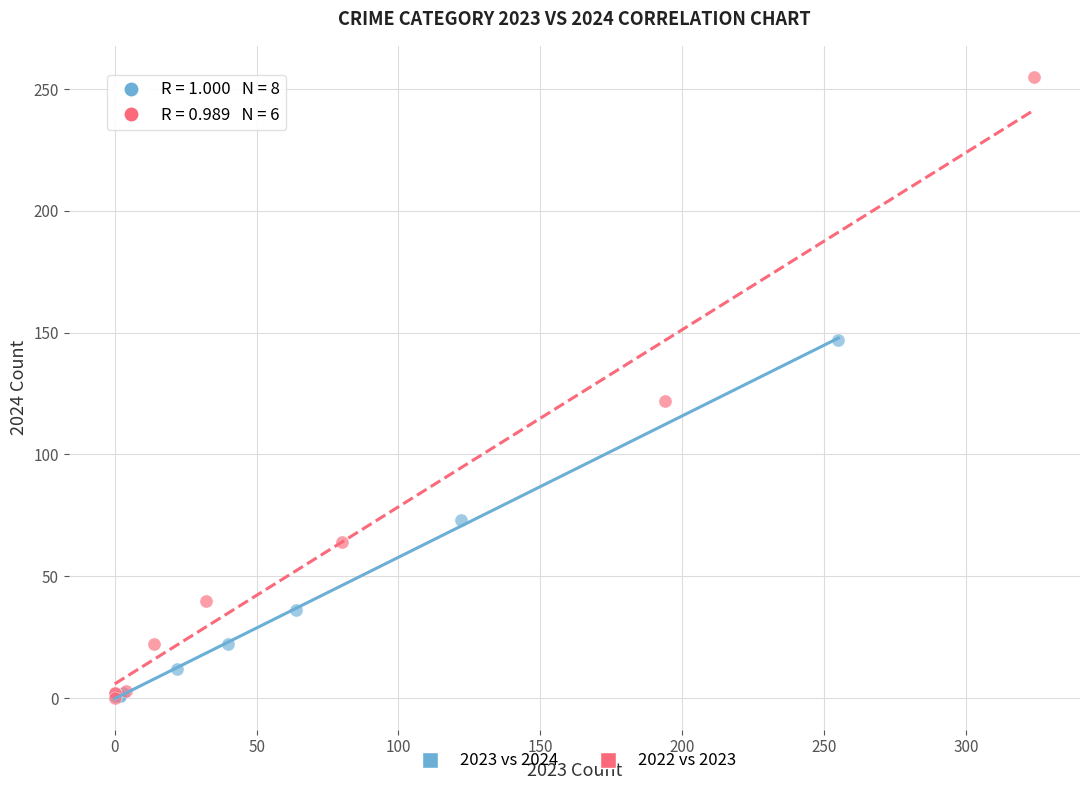

Which series reaches the maximum Y coordinate?

2022 vs 2023